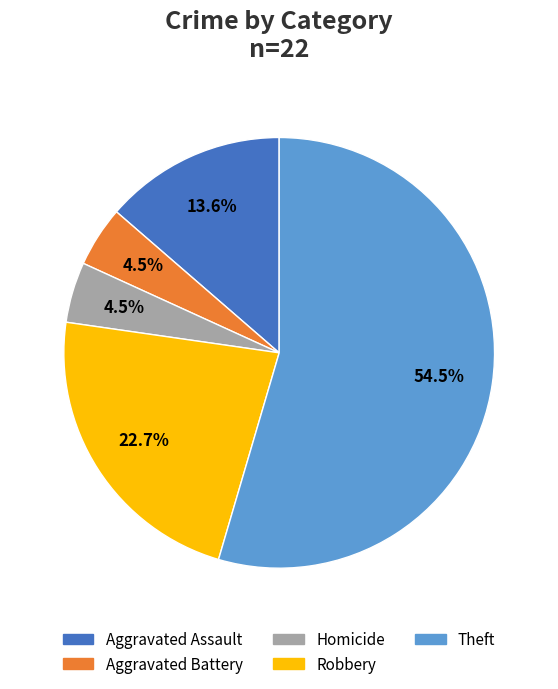

Is there any slice that represents more than half of the pie?

Yes